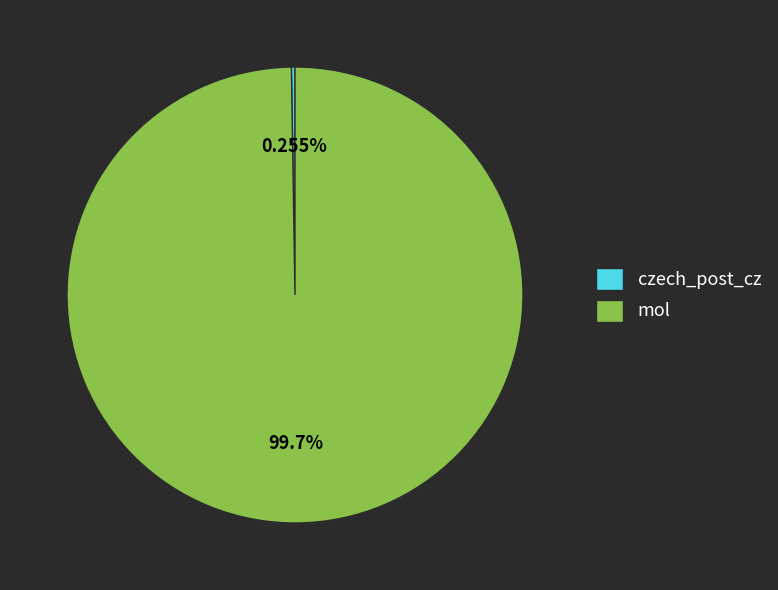

How much of the chart is everything except mol?

0.3%